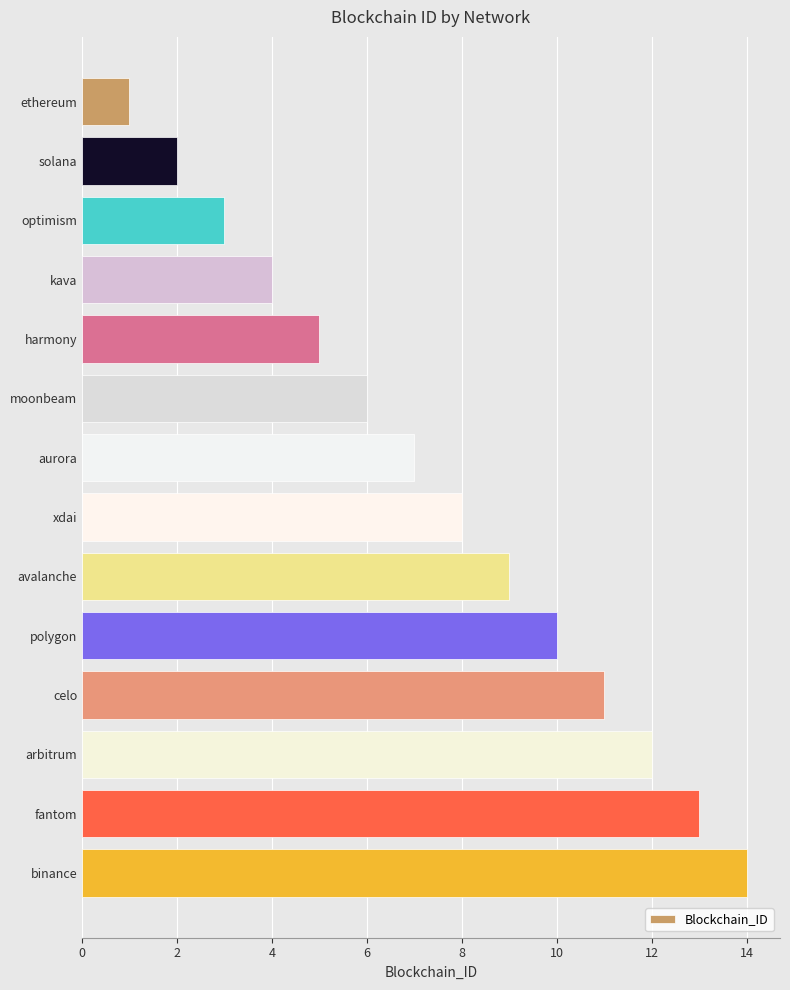

What is the label of the 5th bar from the bottom?

polygon